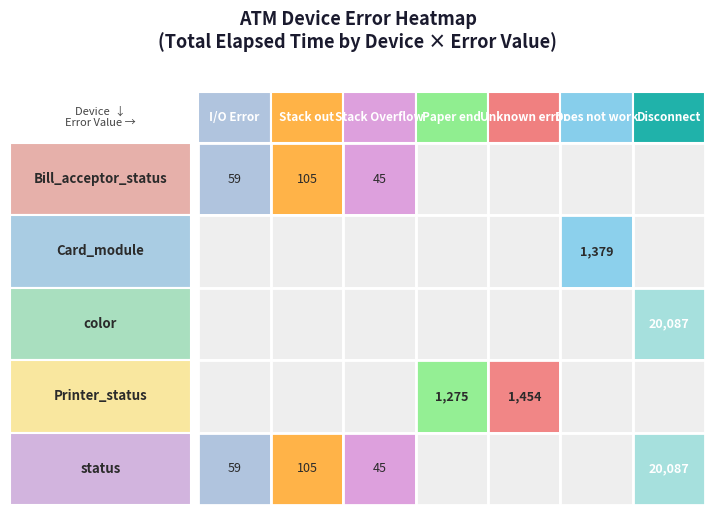

At which category is the sum across all series the highest?

Disconnect